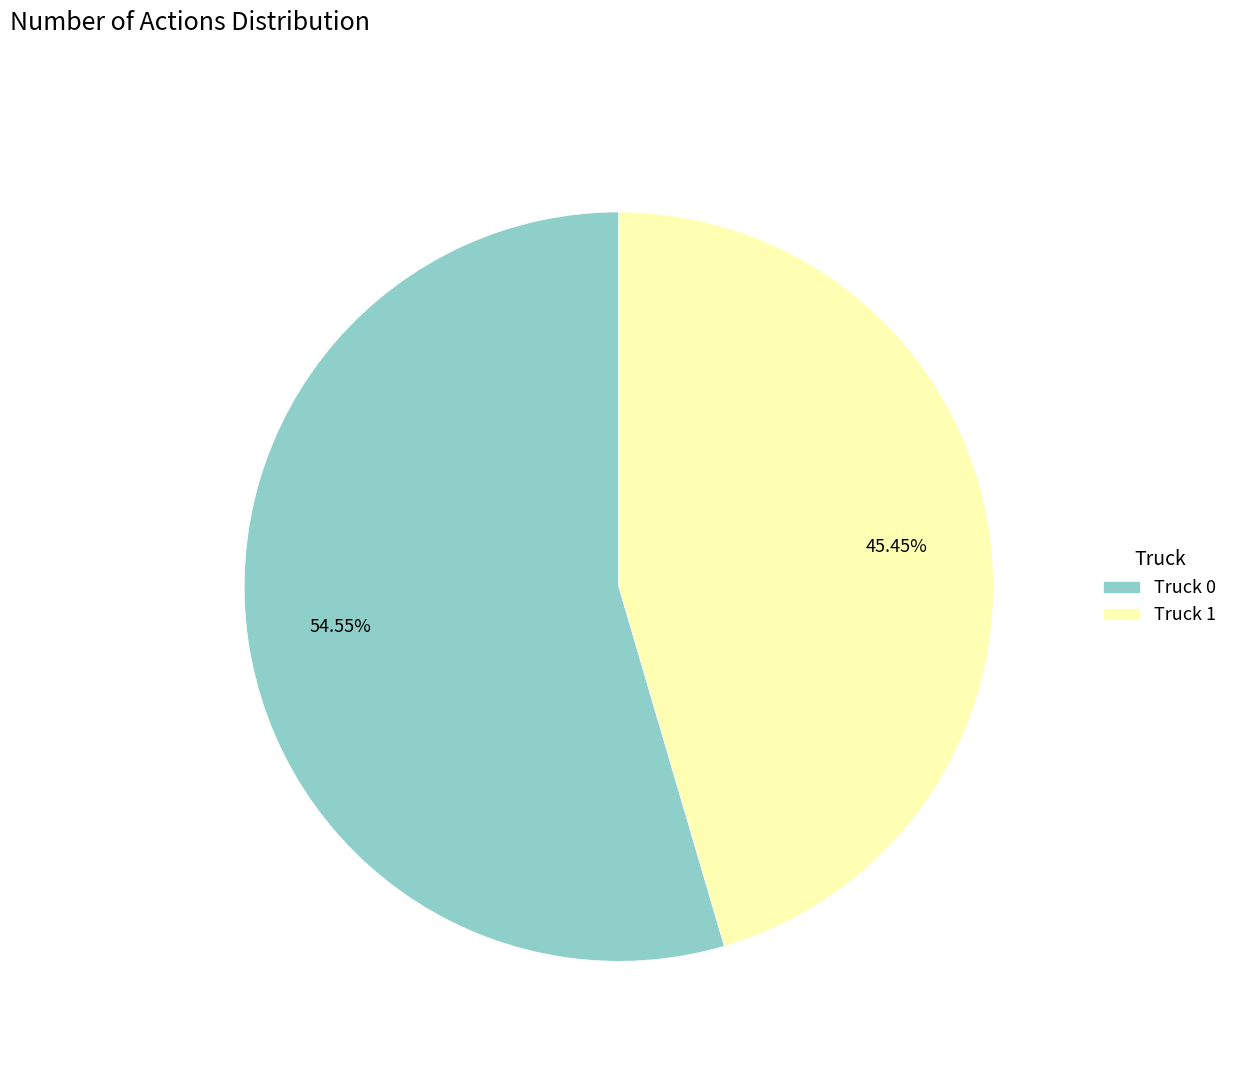

To the nearest percent, what is the difference between the Truck 0 and Truck 1 slice percentages?

9%